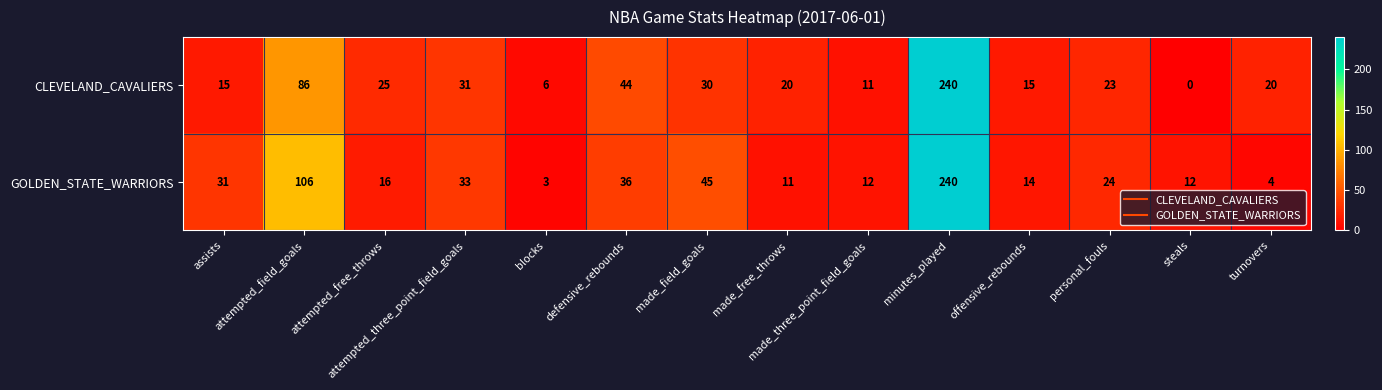

What is the average value of the CLEVELAND_CAVALIERS series?

40